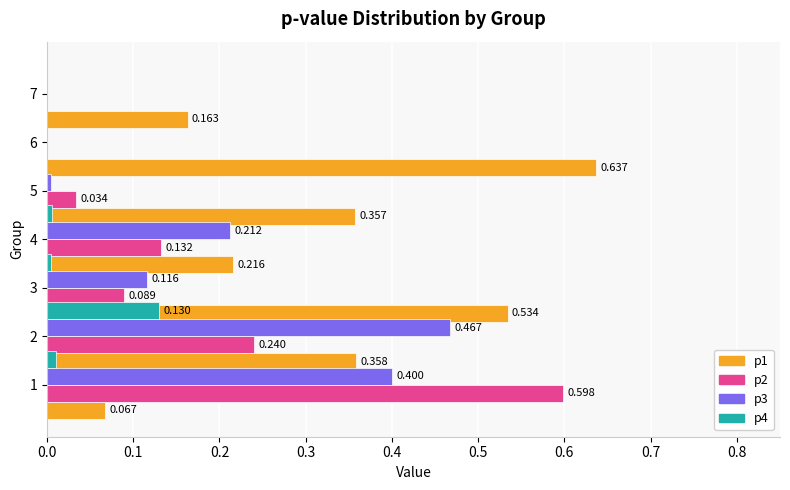

Between 0.0 and 0.4, which series saw the biggest shift?

p2